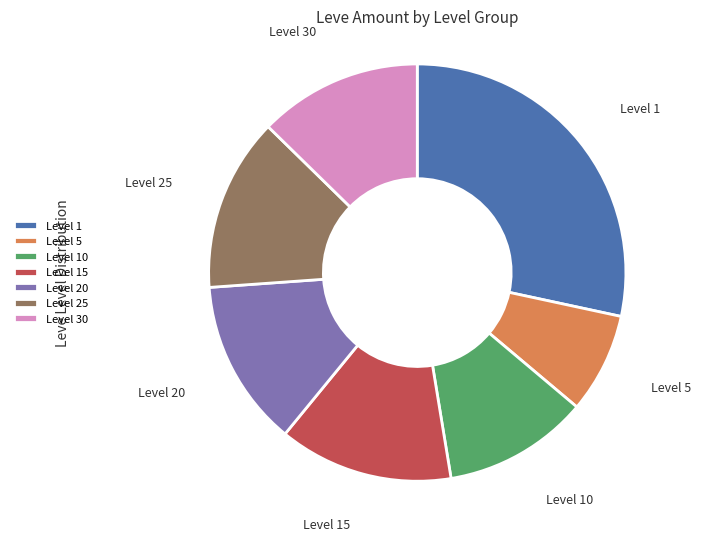

Do Level 1 and Level 20 together represent more than half of the pie?

No